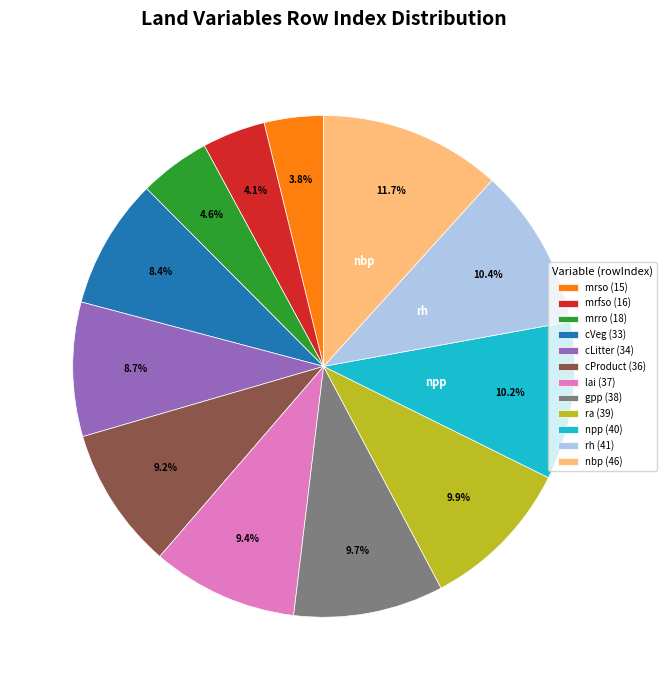

Which category has the biggest portion of the pie?

nbp